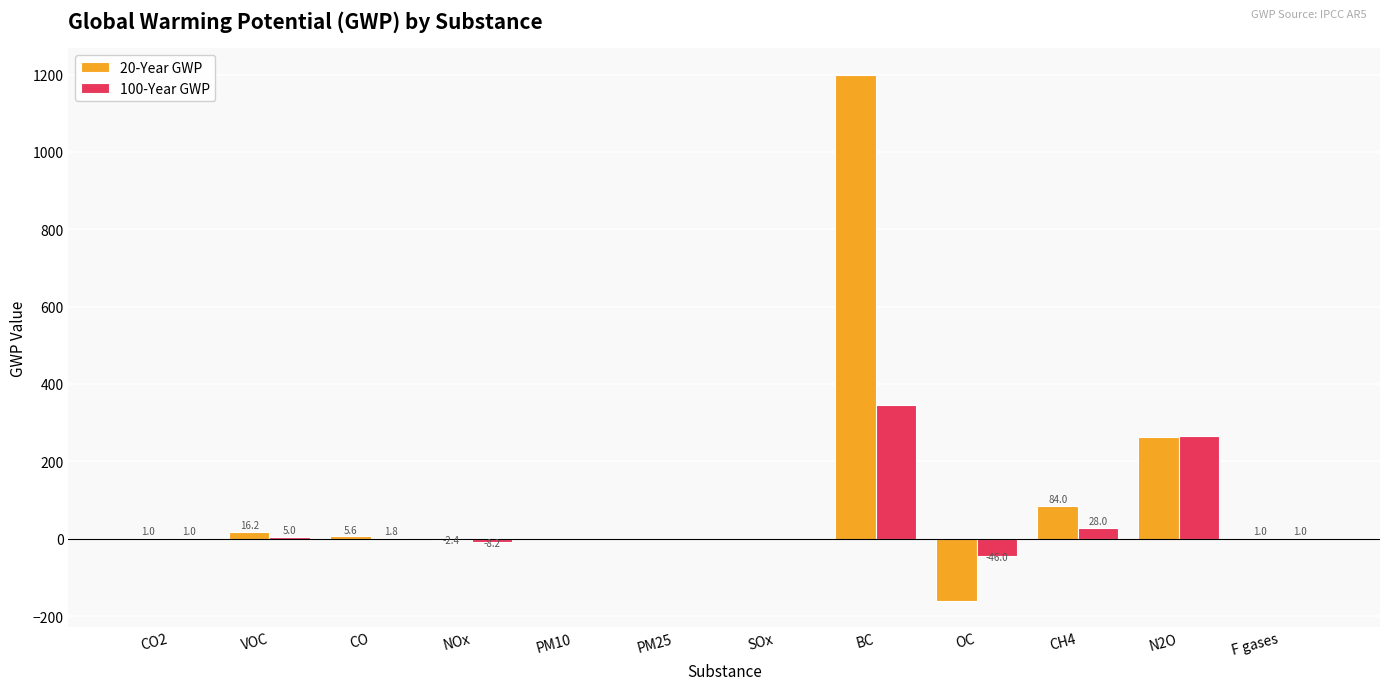

What is the maximum value for 20-Year GWP?

1200.0